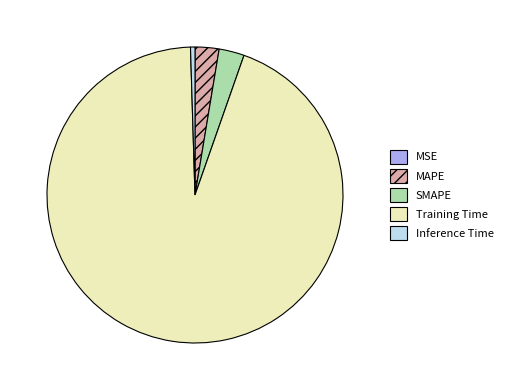

Is the sum of Training Time and SMAPE greater than half?

Yes